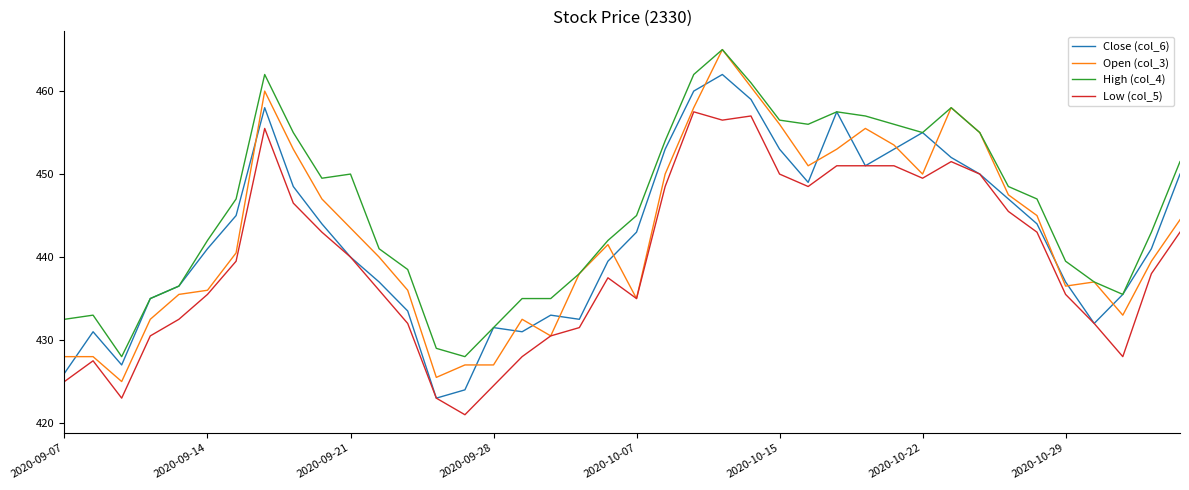

Which series has the largest range (max minus min)?

Open (col_3)